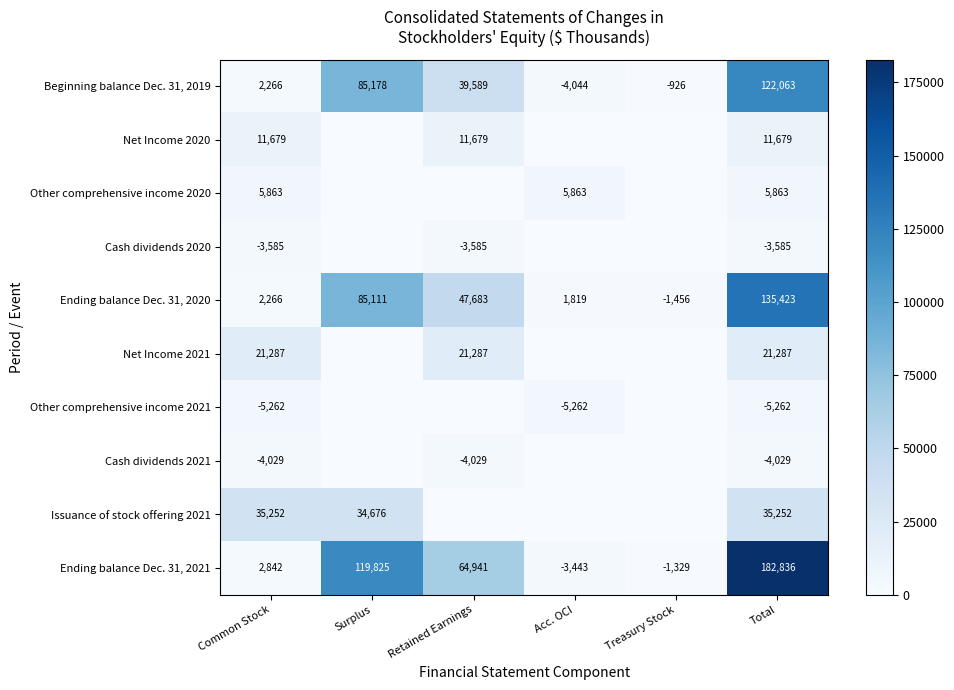

How many values in Beginning balance Dec. 31, 2019 are above zero?

4